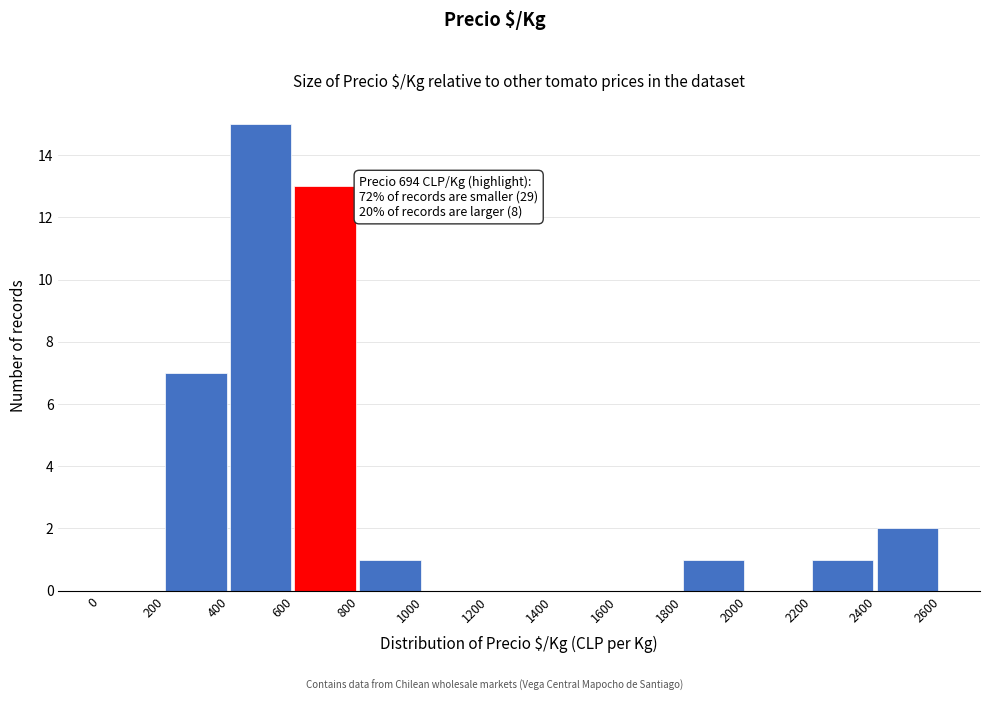

Over which range of the x-axis is the bar tallest?

400 to 600